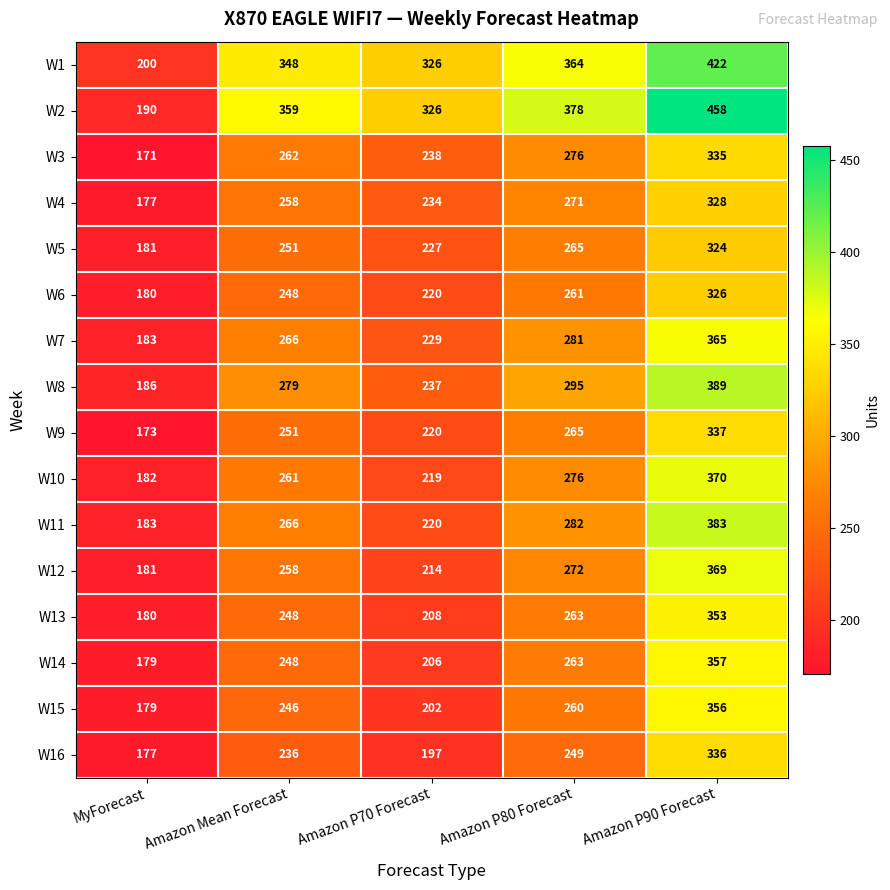

True or false: W4 has a value of 57 at Amazon P70 Forecast.

False